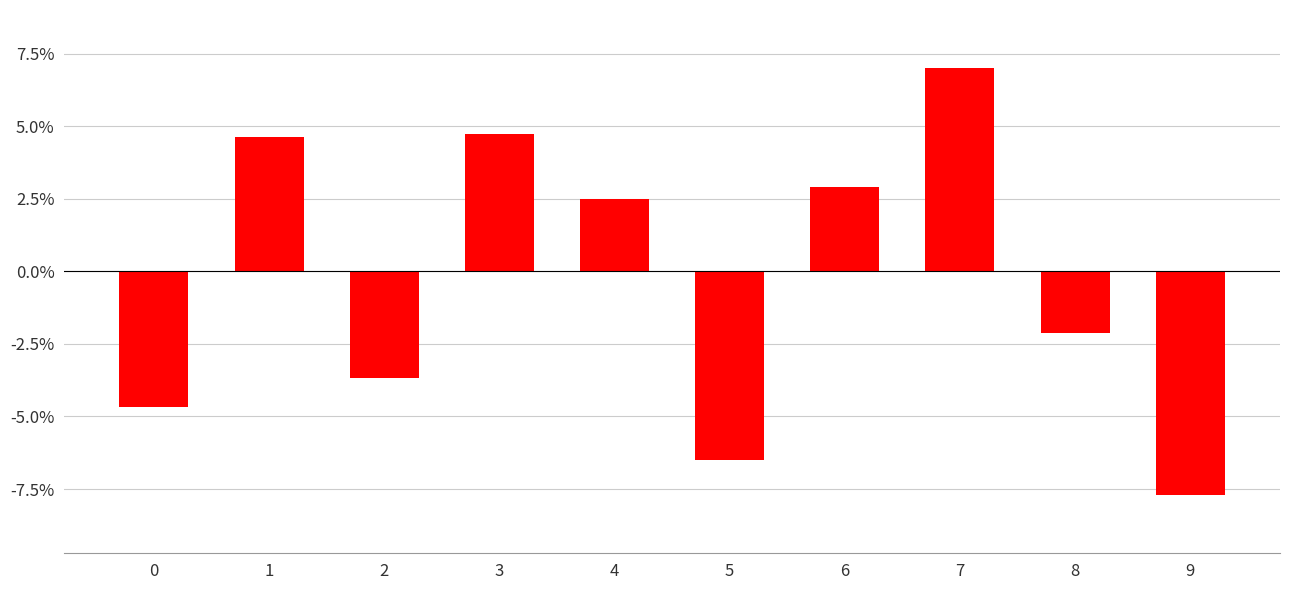

The value at 6 is 0.0. True or false?

False